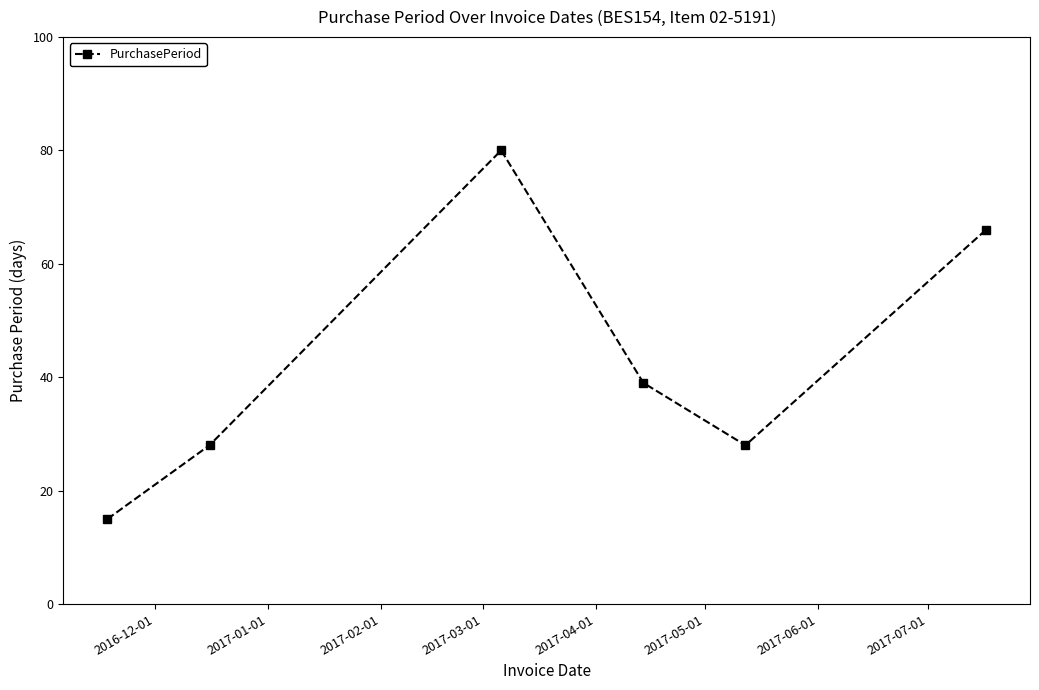

What is the value of the 2nd point from the left?

28